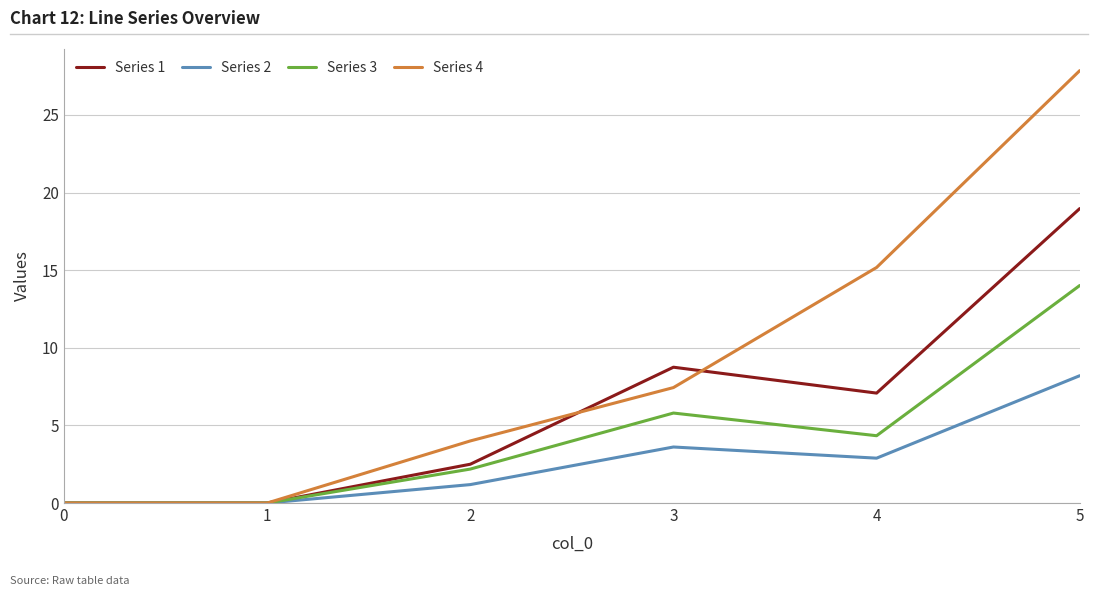

Is this an area chart (filled region under the line)?

No